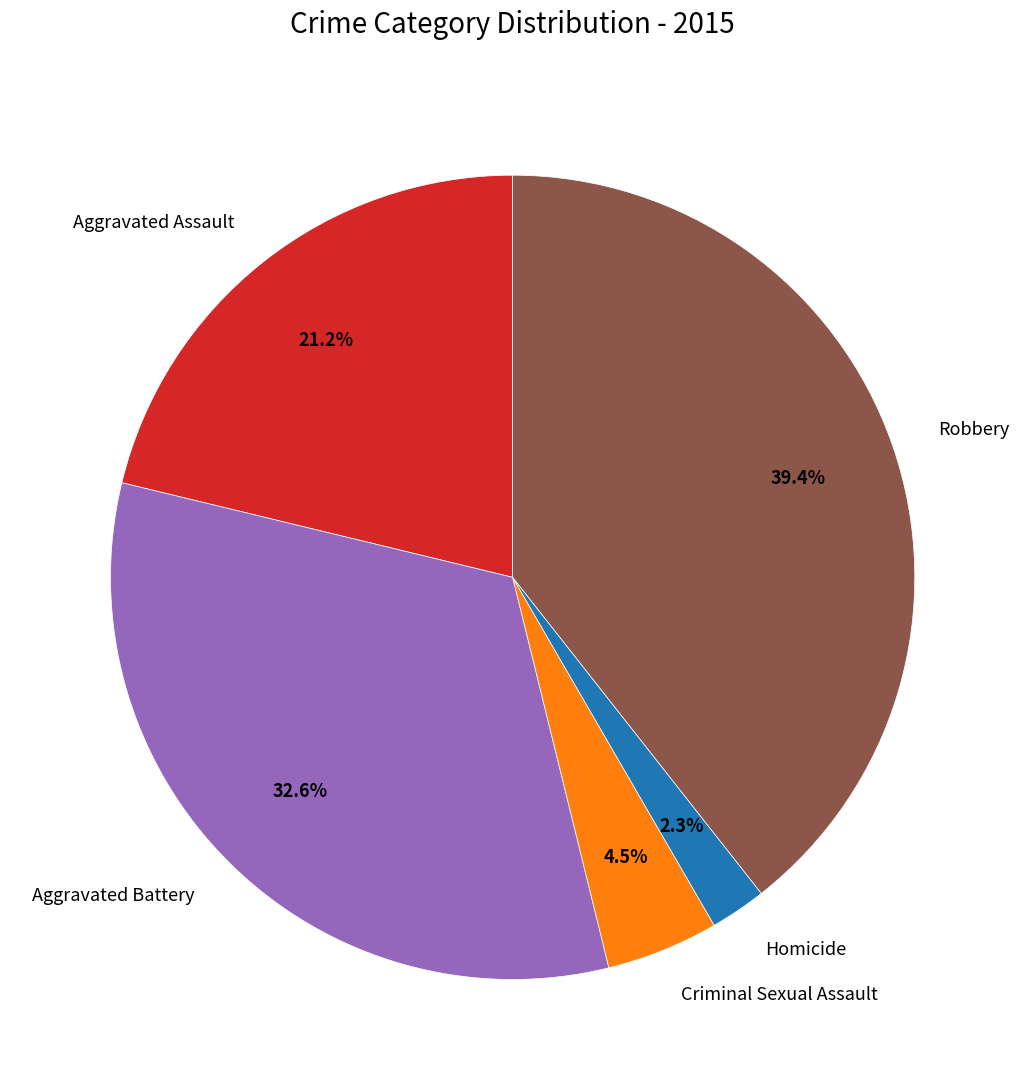

True or false: Aggravated Battery accounts for 39% of the total.

False